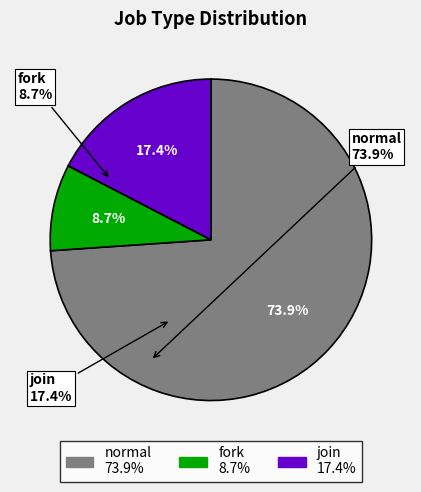

How many segments does this pie chart have?

3